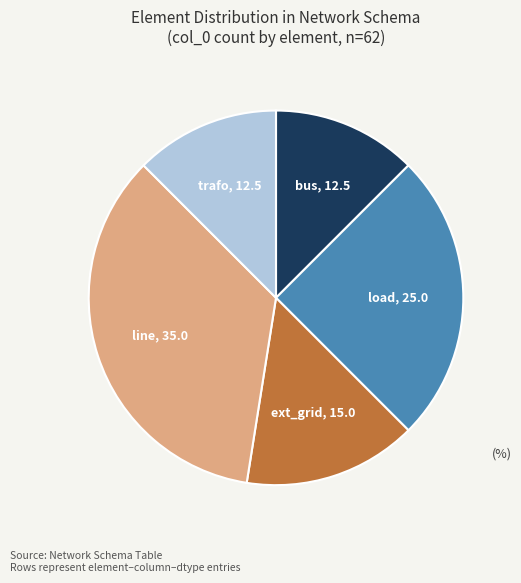

Is load the majority of the pie?

No